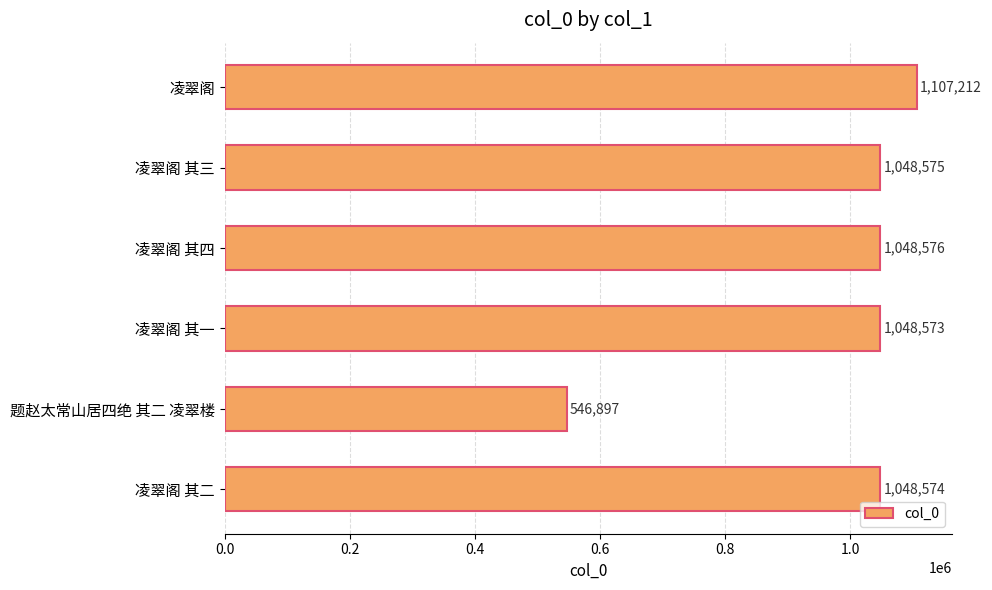

The value at 凌翠阁 其四 is 334179. True or false?

False